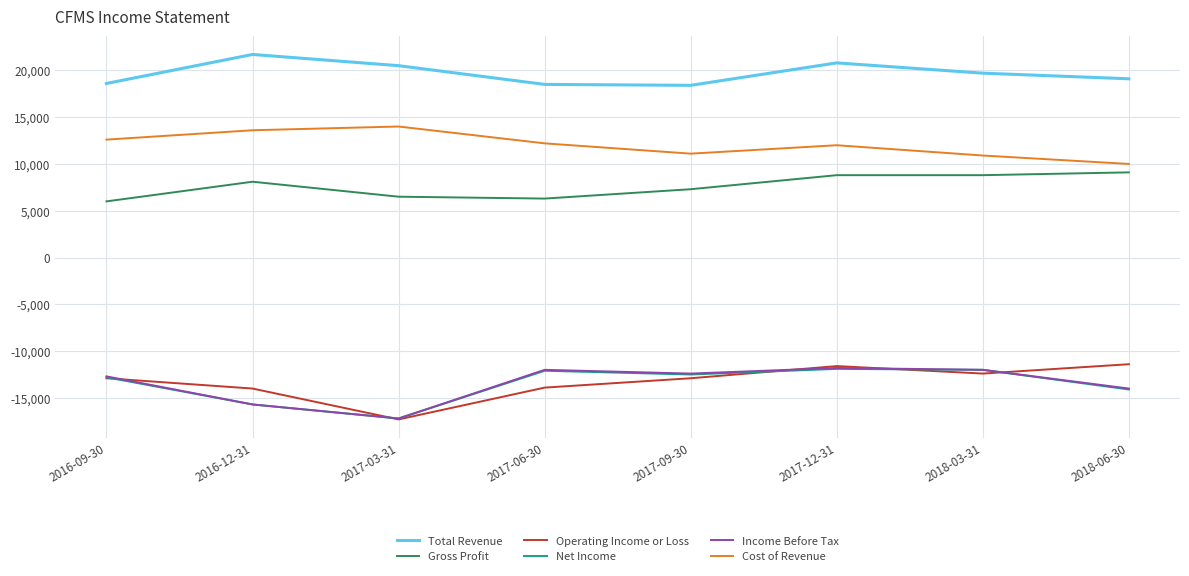

What value does the Income Before Tax series have at 2017-09-30, to the nearest 10?

-12400